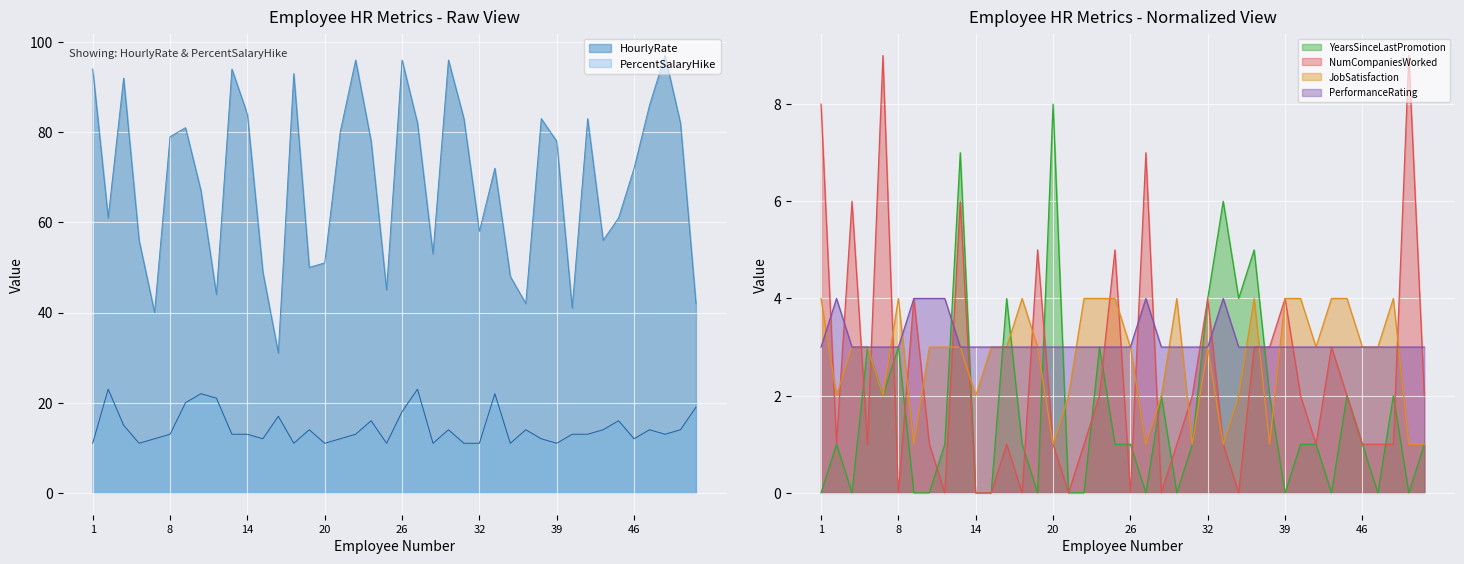

What is the difference between the JobSatisfaction values at 12 and 8?

1